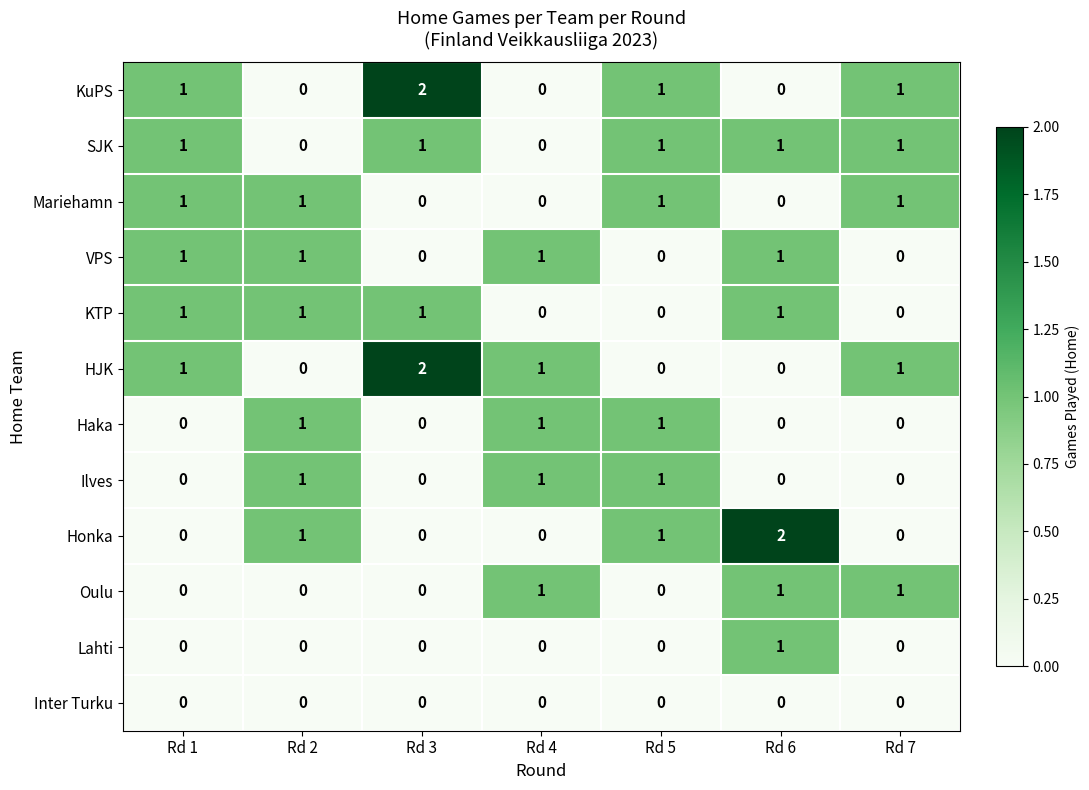

Count the Haka values in the range 0 to 1.

7